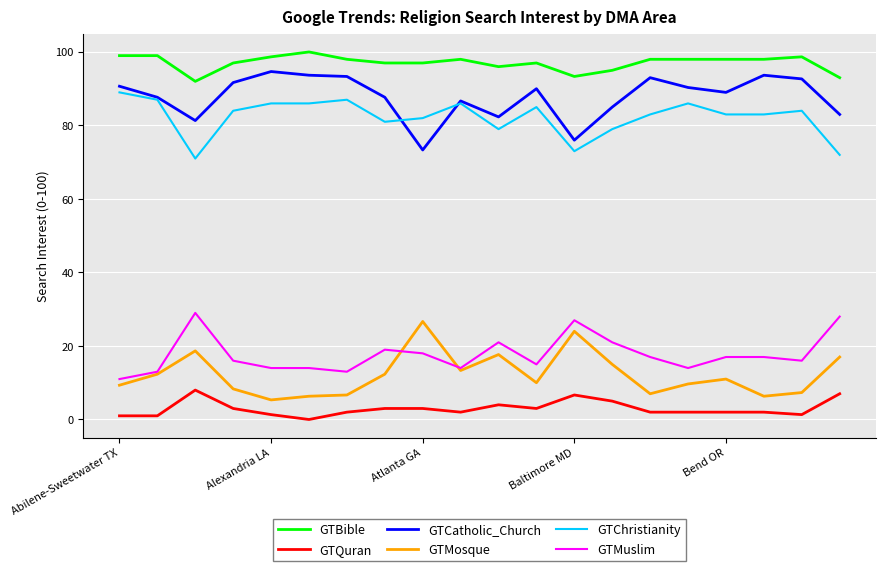

What is the highest value of the GTCatholic_Church series?

94.7